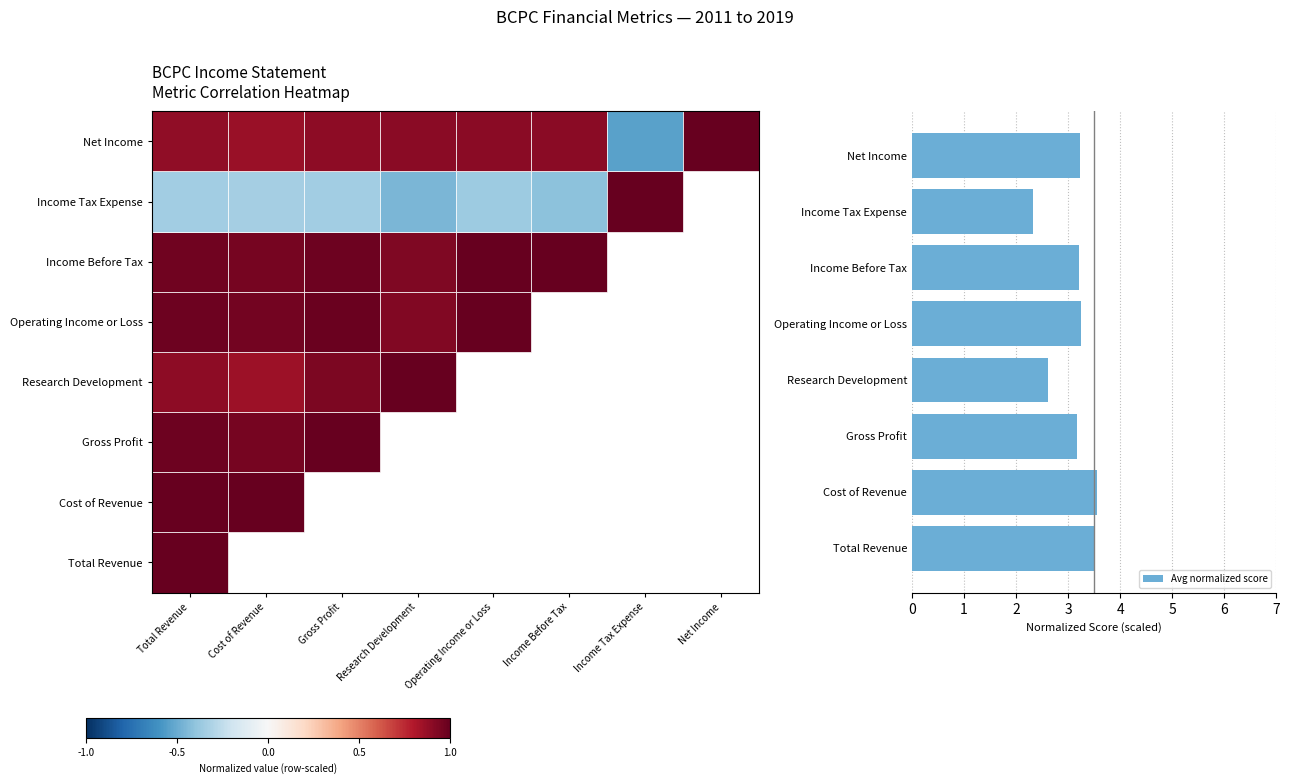

Reading bottom to top, transcribe all the data shown in this chart.

Total Revenue=3.5	Cost of Revenue=3.6	Gross Profit=3.2	Research Development=2.6	Operating Income or Loss=3.2	Income Before Tax=3.2	Income Tax Expense=2.3	Net Income=3.2